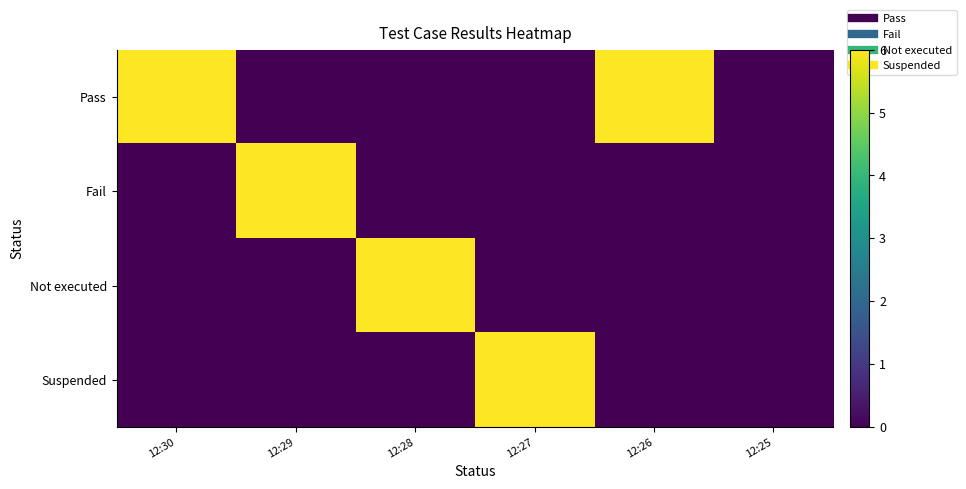

At how many categories does at least one series exceed 1?

5